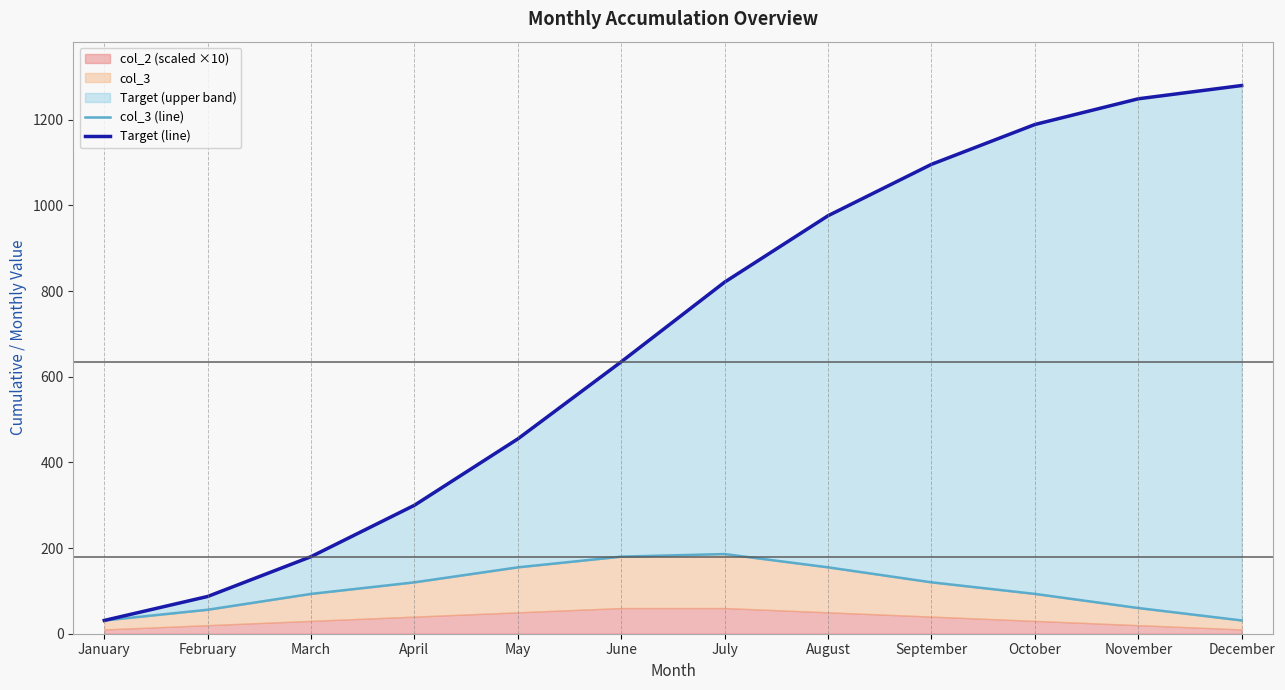

True or false: col_3 (line) and Target (line) cross at least once.

False